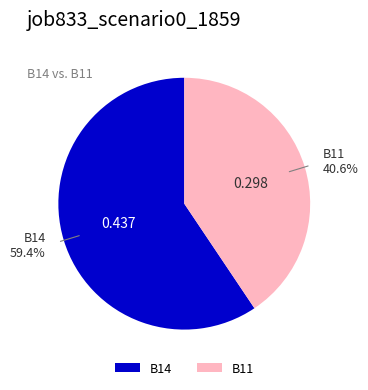

What is the largest slice in the pie chart?

B14